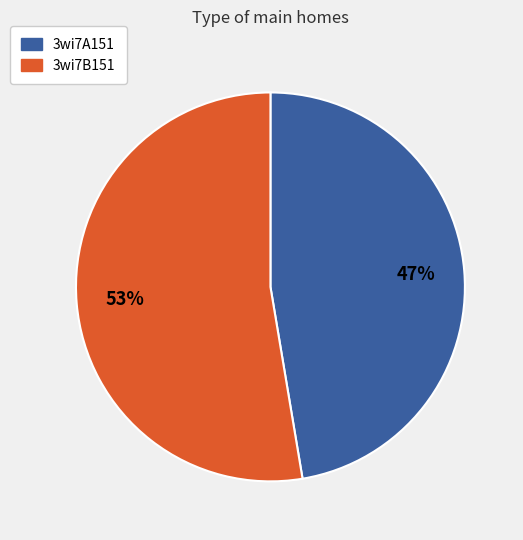

What is the smallest slice in the pie chart?

3wi7A151